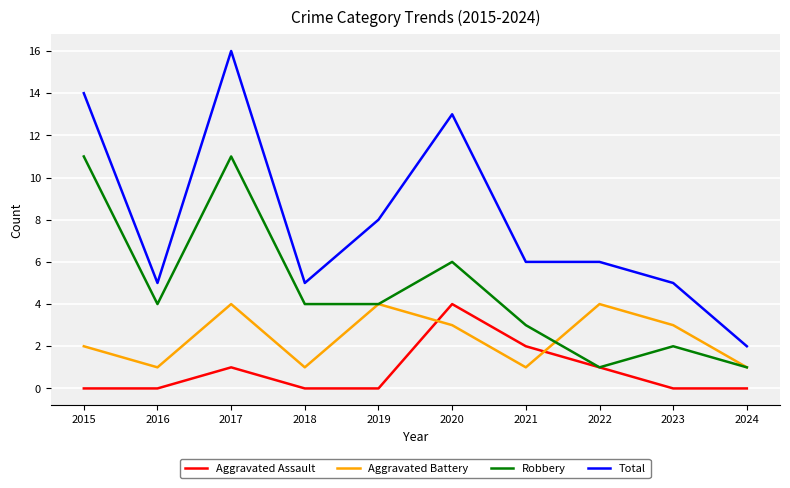

What is the spread (max minus min) of values at 2017?

15